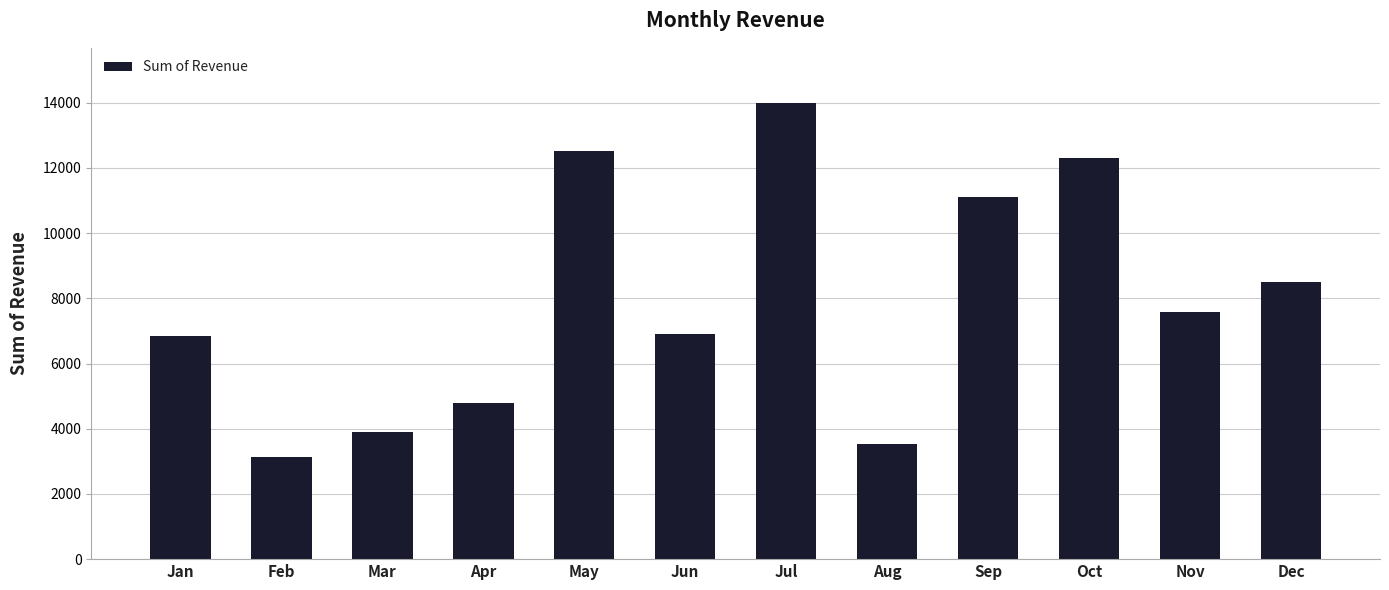

True or false: the data shows 3083.1 at Jun.

False